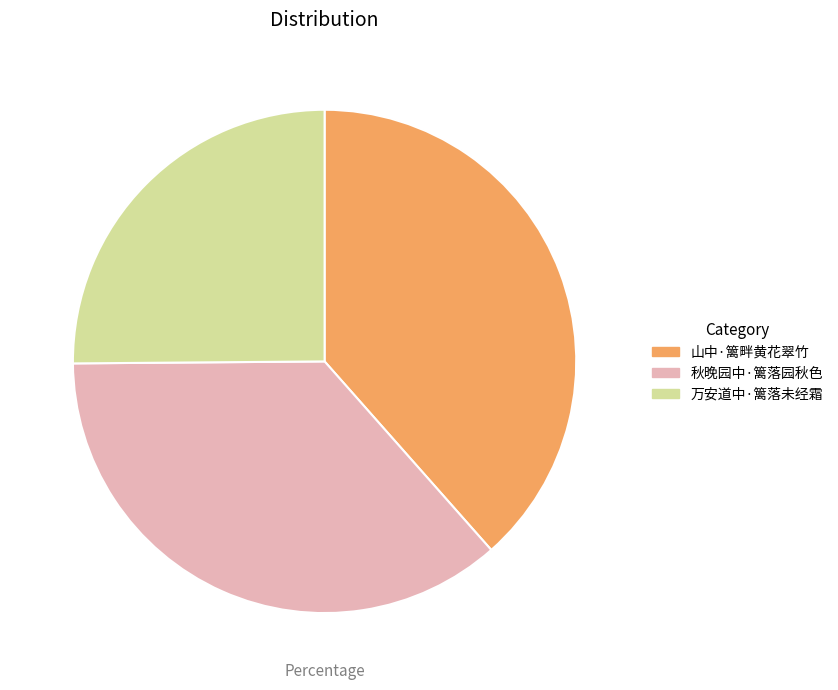

Approximately how many times larger is the value at 万安道中·篱落未经霜 compared to 山中·篱畔黄花翠竹?

0.7